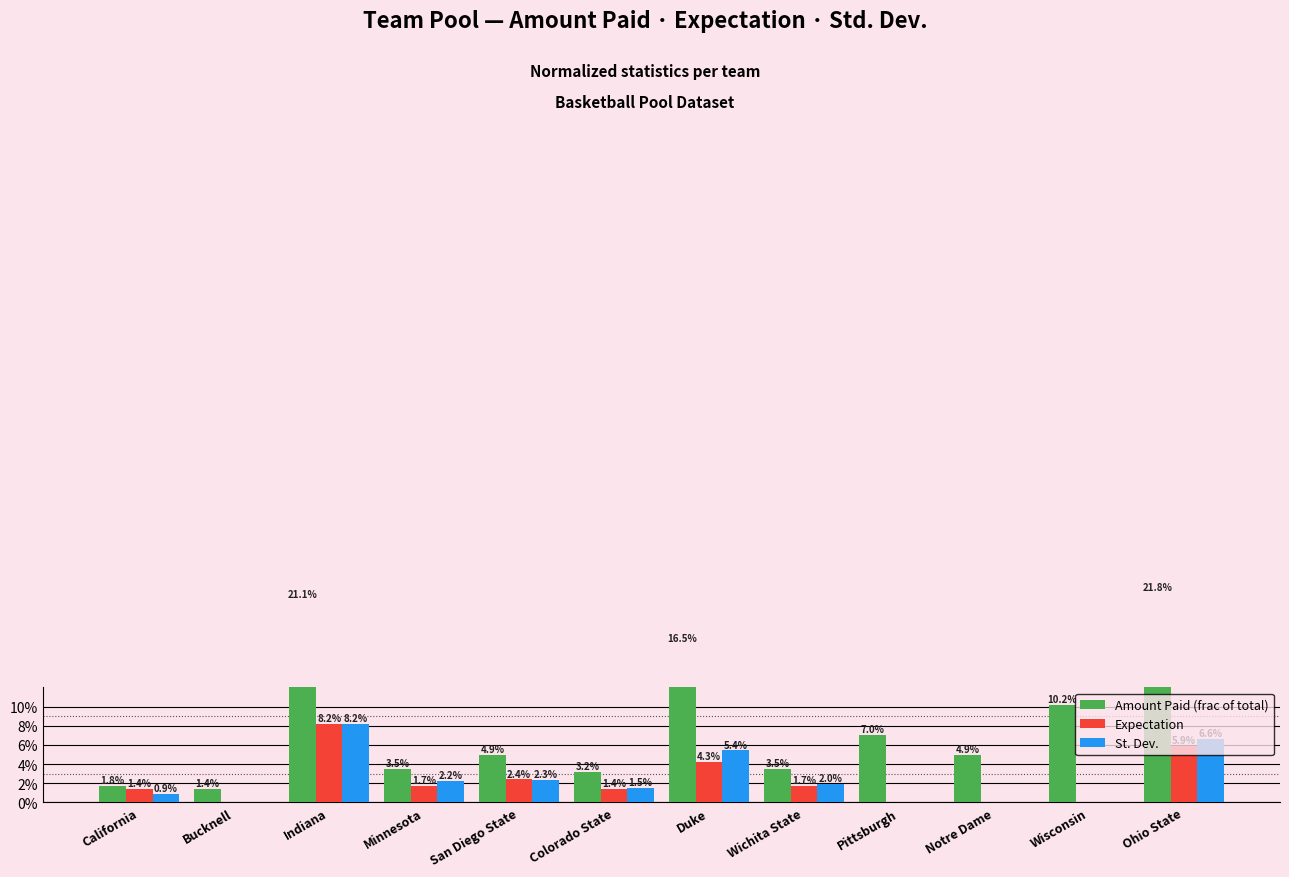

Are the bars grouped side by side (vs. stacked)?

Yes